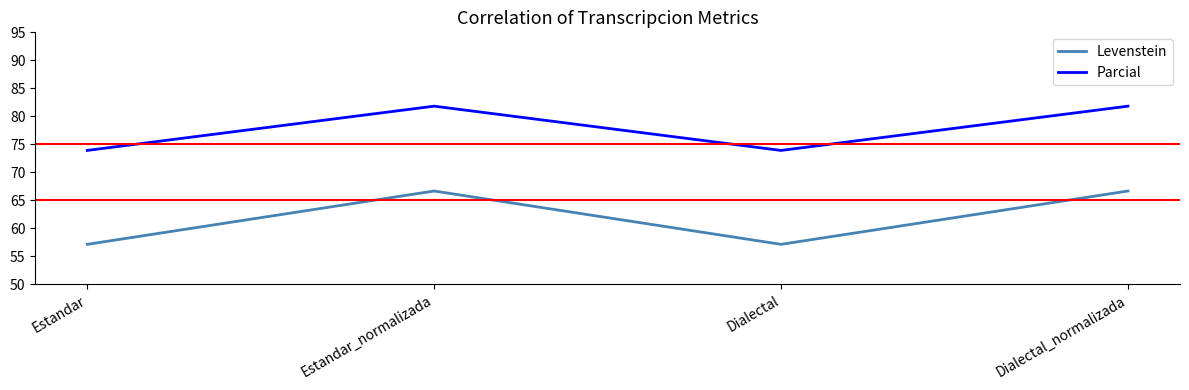

The Levenstein series shows 13.2 at Dialectal. True or false?

False